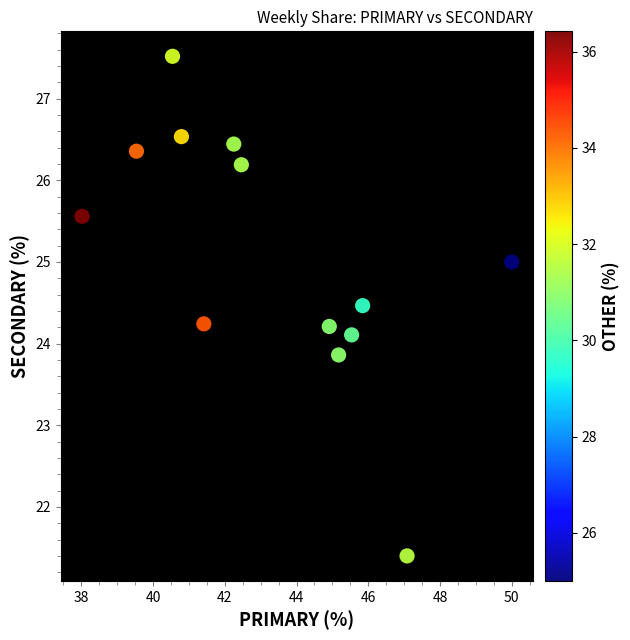

What is the range of X values (max minus min)?

12.0